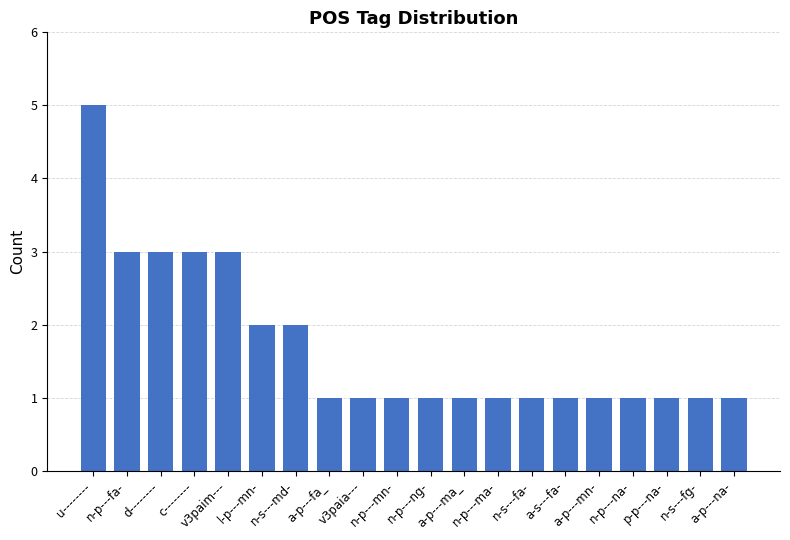

How many categories are shown in the chart?

20